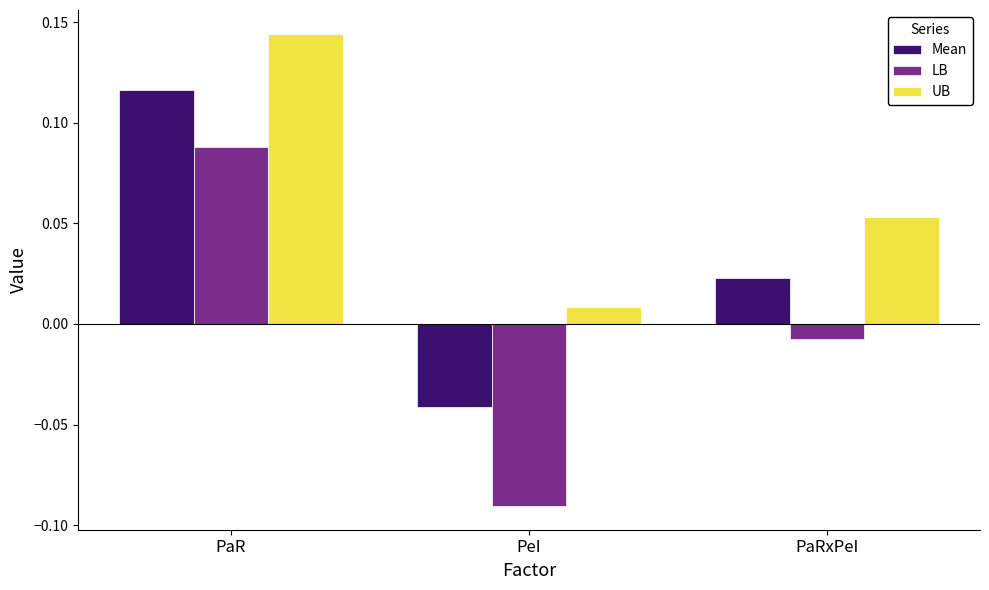

List the series in order of their overall mean, lowest first.

LB, Mean, UB